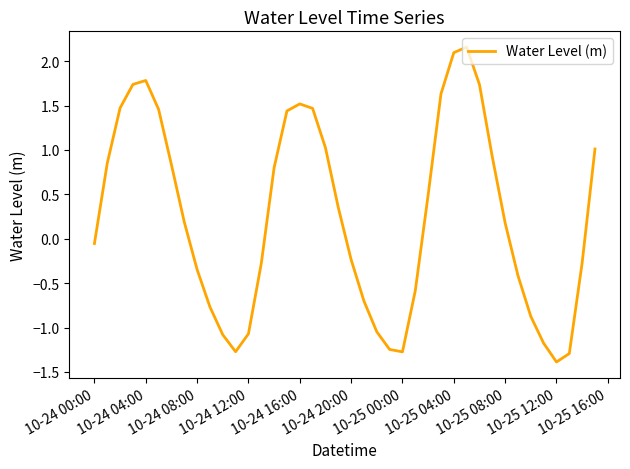

What is the smallest value displayed?

-1.4